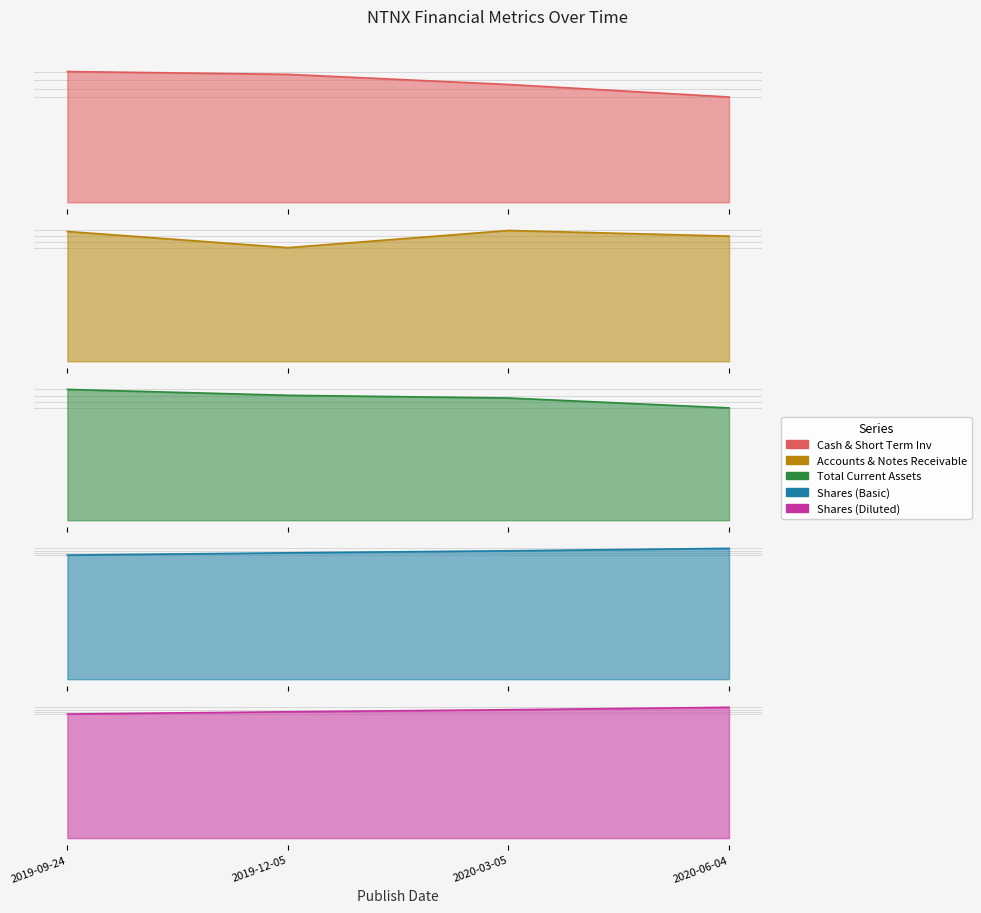

What is the value of the Total Current Assets point at the 2nd from the left?

1217907000